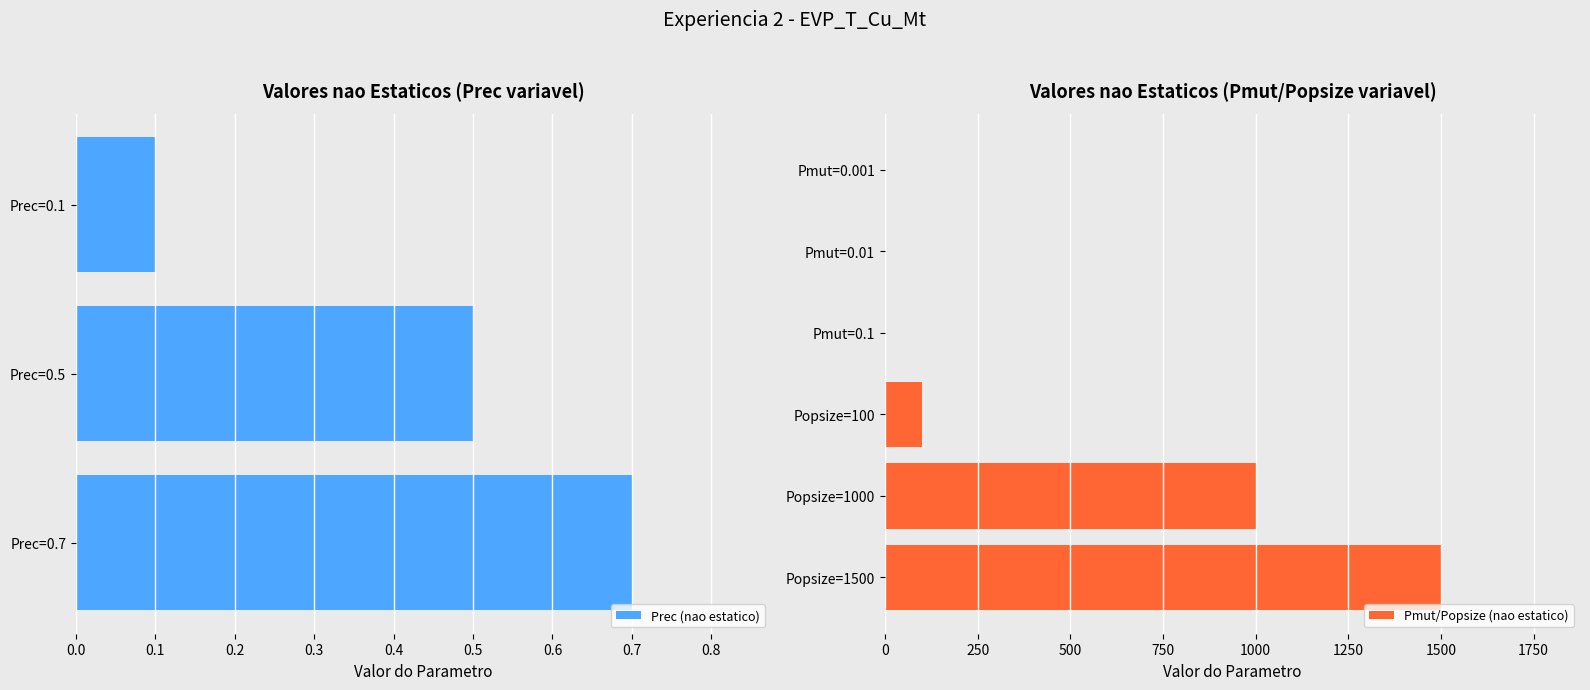

Count the number of data series in this chart.

2